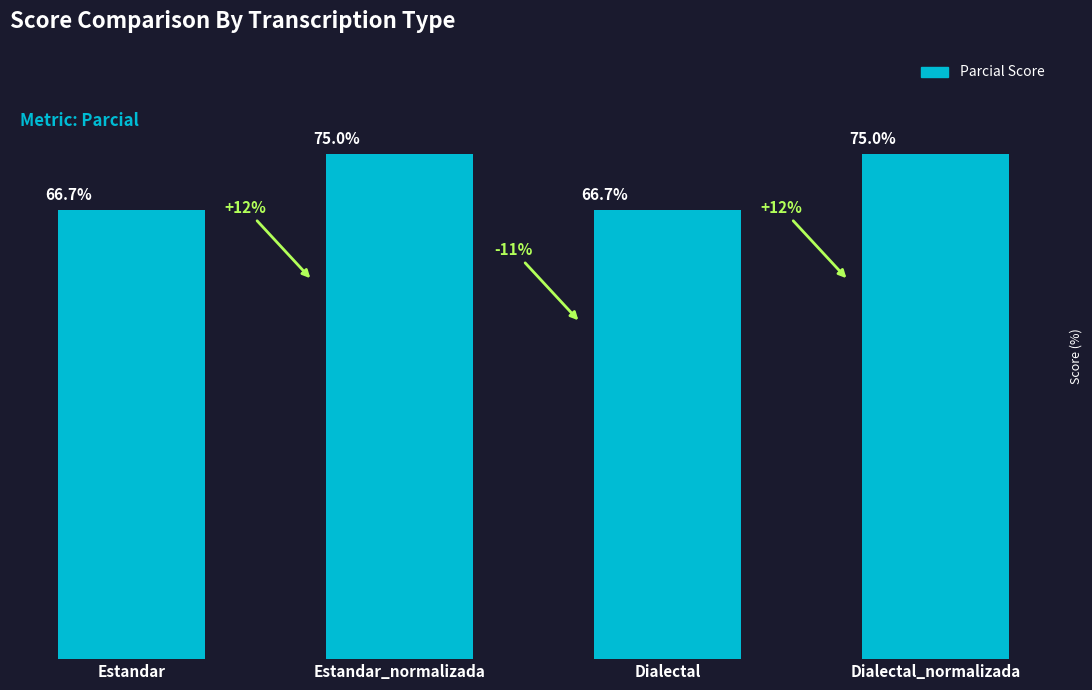

What is the label of the 3rd bar from the left?

Dialectal